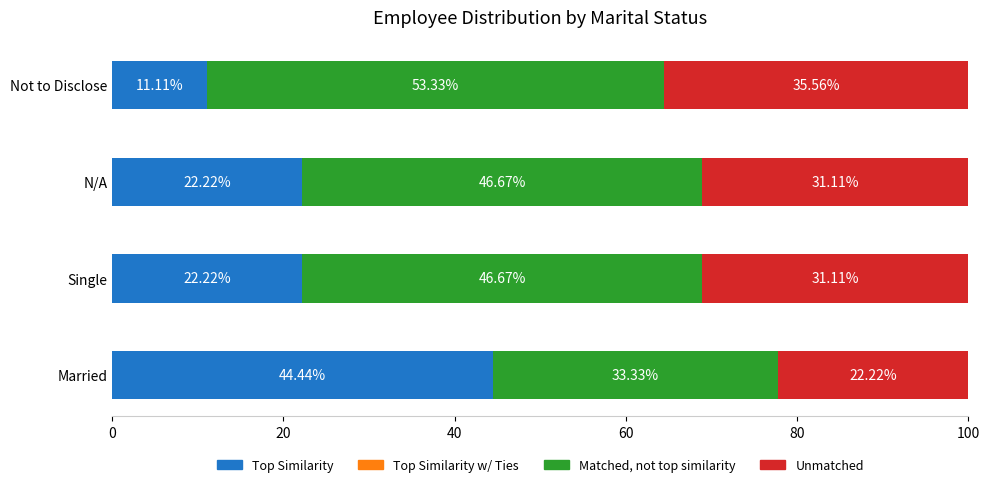

What is the difference between the maximum and second lowest values in the Top Similarity series?

22.2